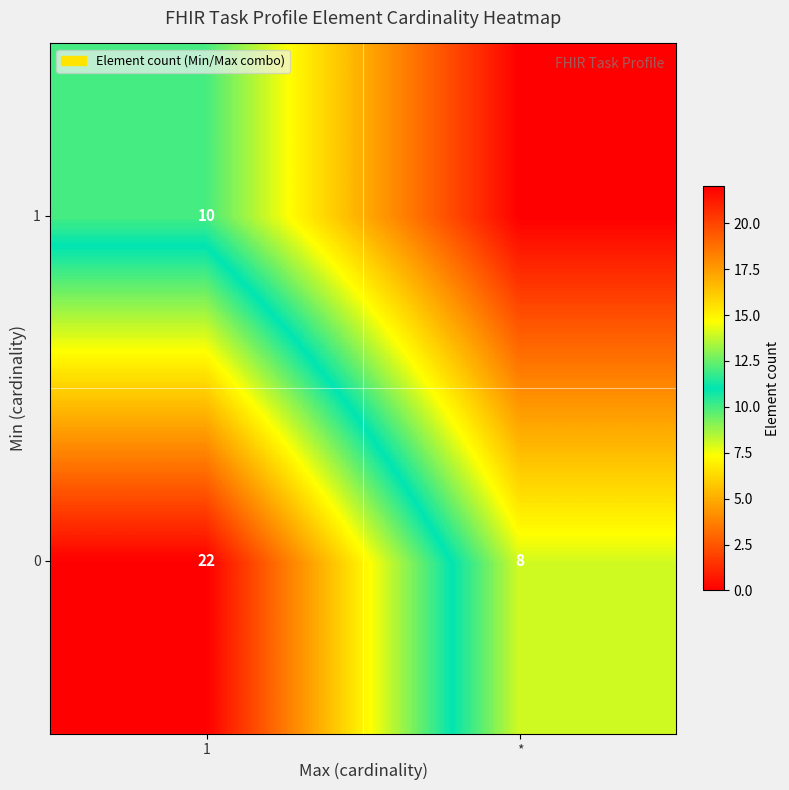

What is the difference between the 0 values at * and 1?

14